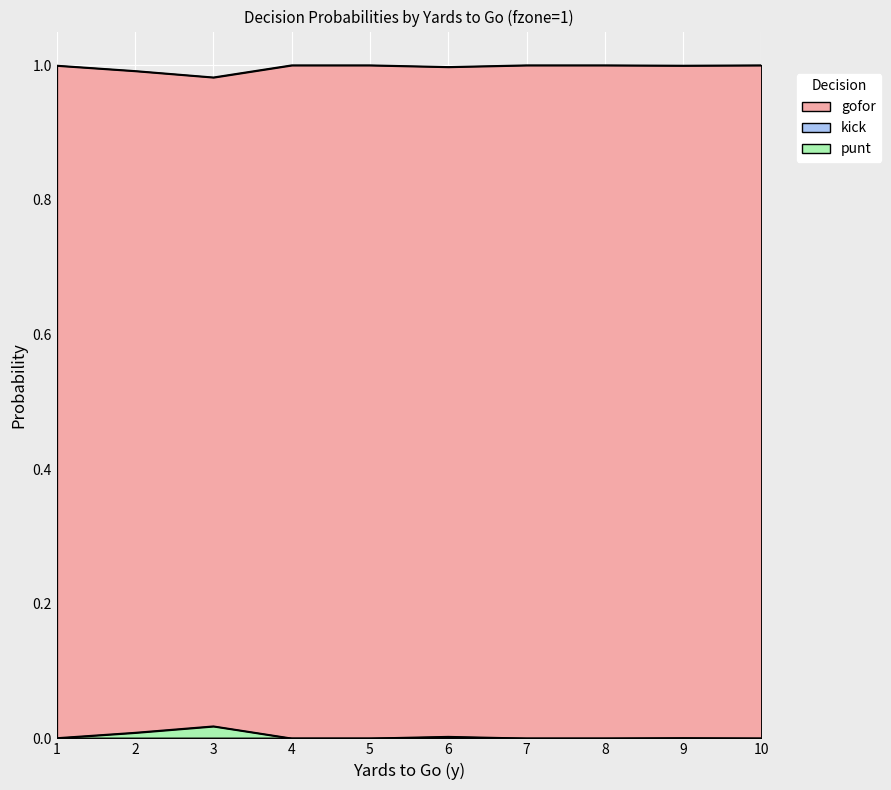

How many lines are shown in the chart?

3